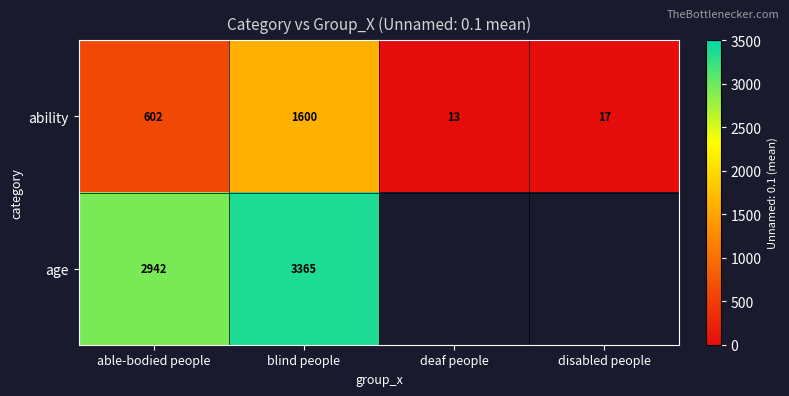

Which label corresponds to the largest value in the chart?

blind people